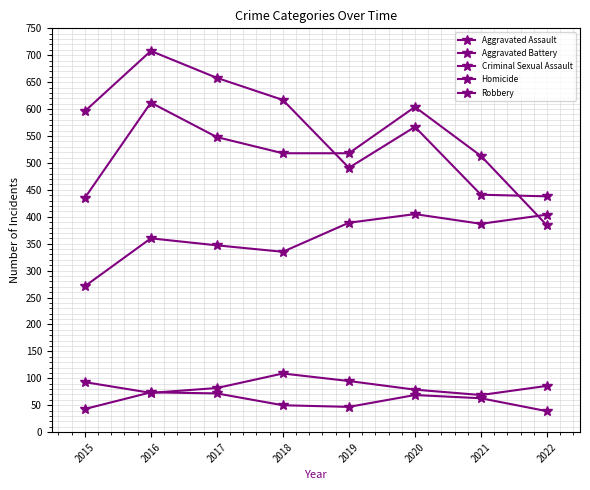

How many lines are shown in the chart?

5